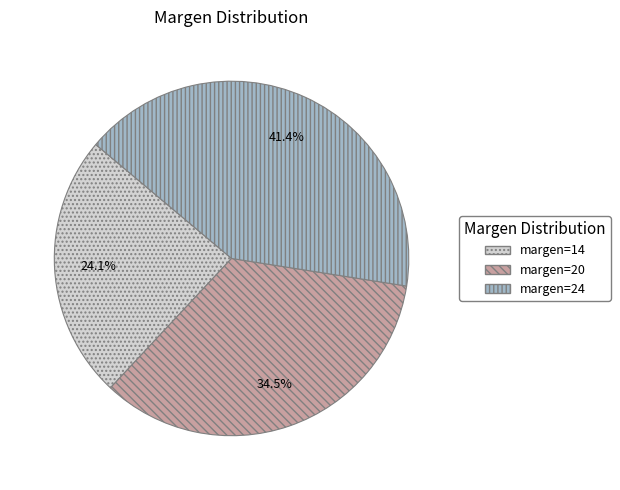

Is there a majority slice in this chart?

No